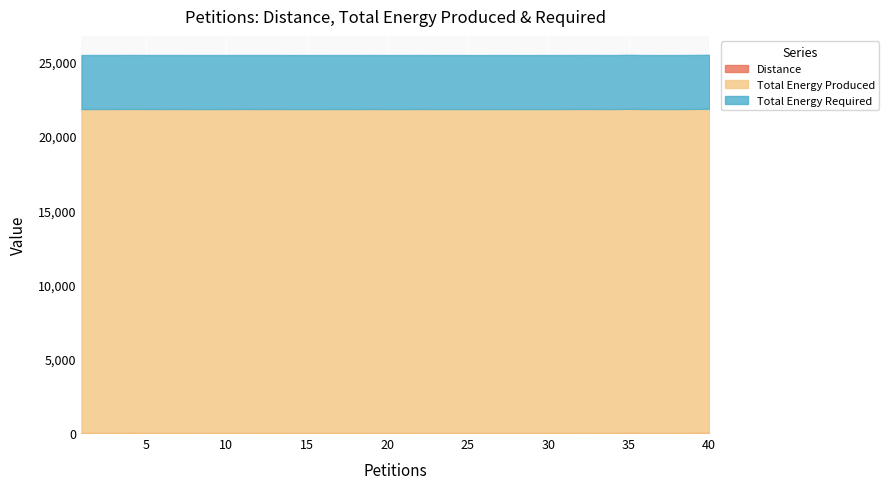

True or false: Distance and Total Energy Produced cross at least once.

False